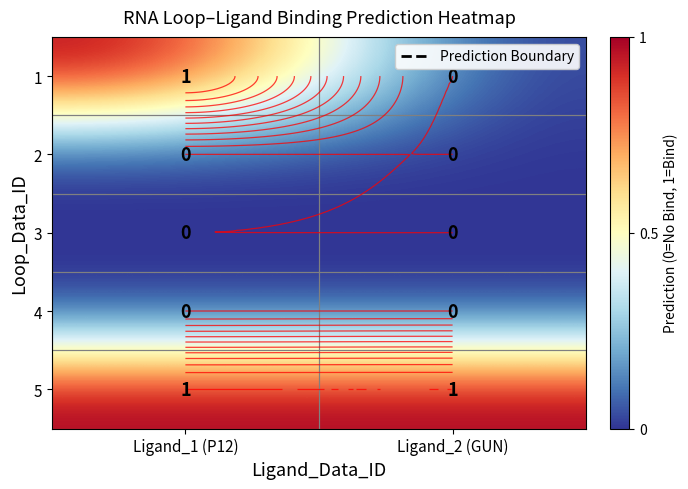

The value of 5 at Ligand_1 (P12) is 1. True or false?

True